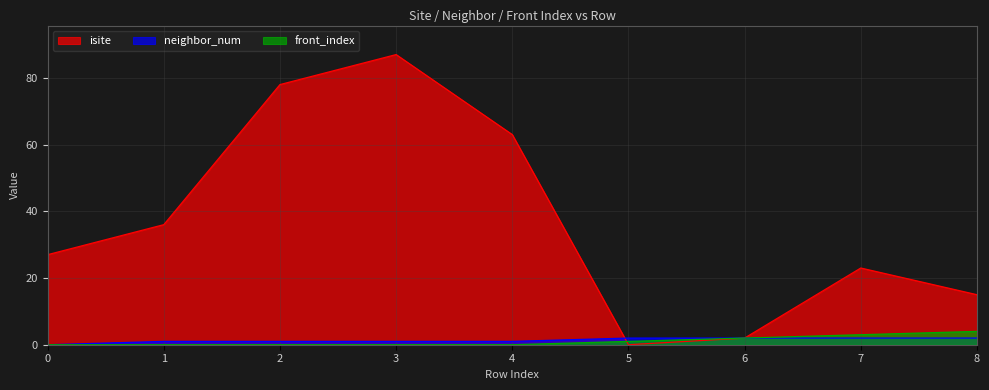

Which label corresponds to the smallest value in the chart?

5